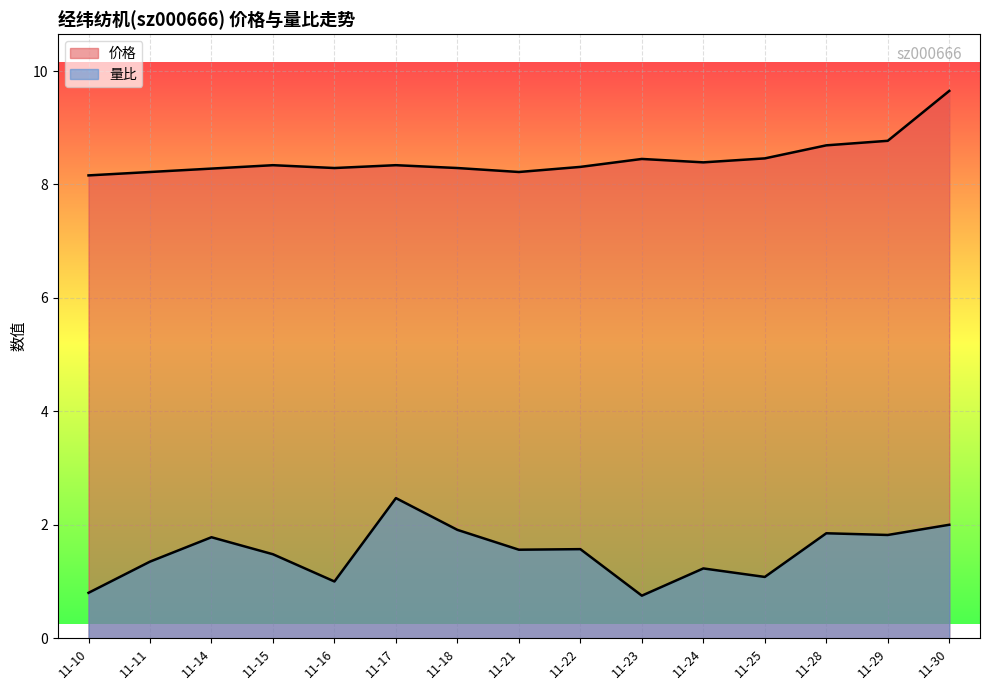

True or false: 量比 and 价格 intersect in this chart.

False